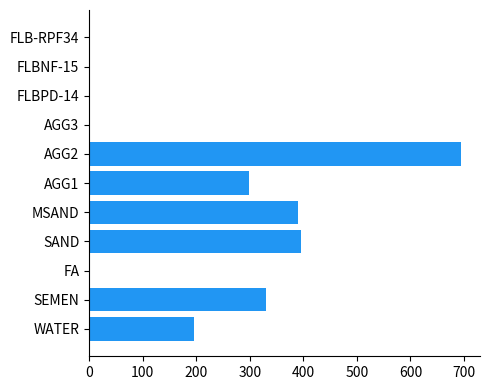

Is it true that the value at FLB-RPF34 is 0.0?

True